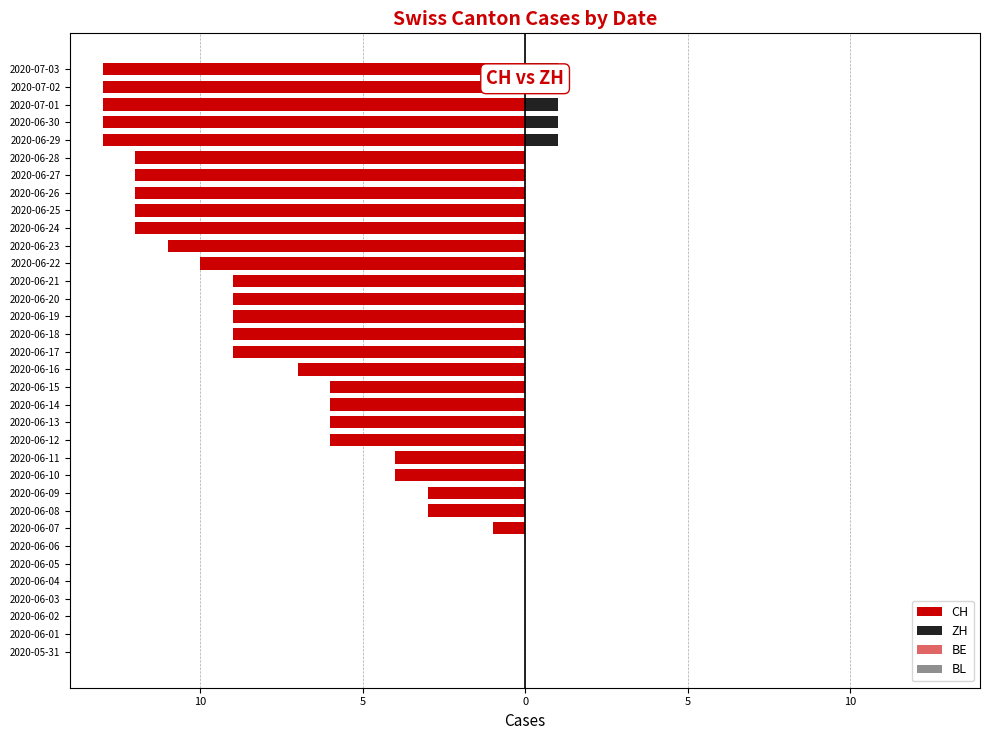

Is the value of ZH at 2020-06-15 greater than the value of CH at 2020-06-24?

Yes